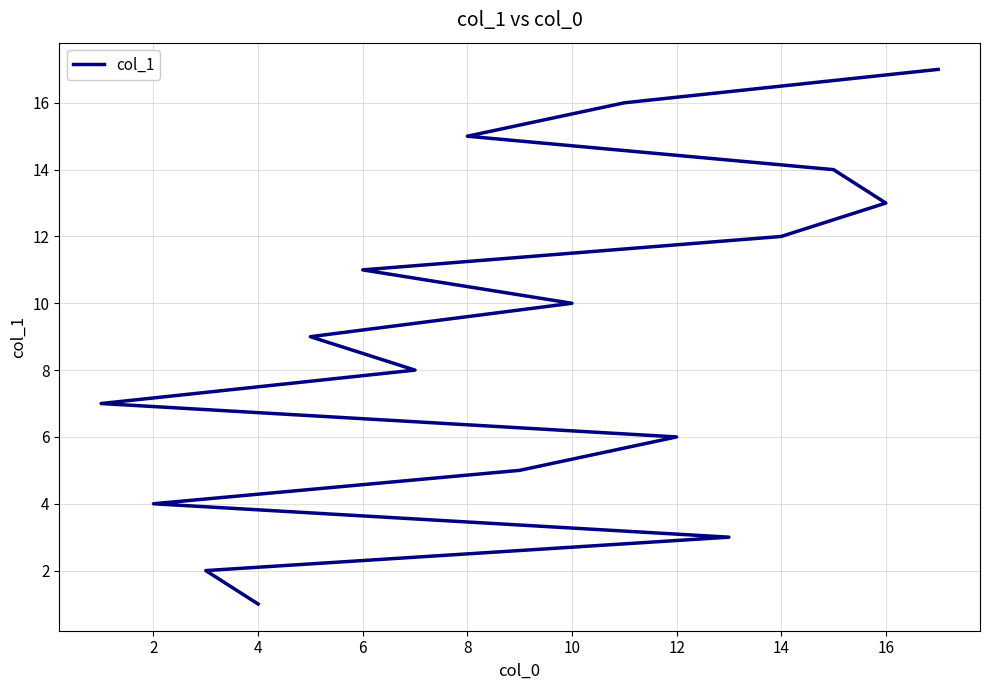

What is the sum of all values?

153